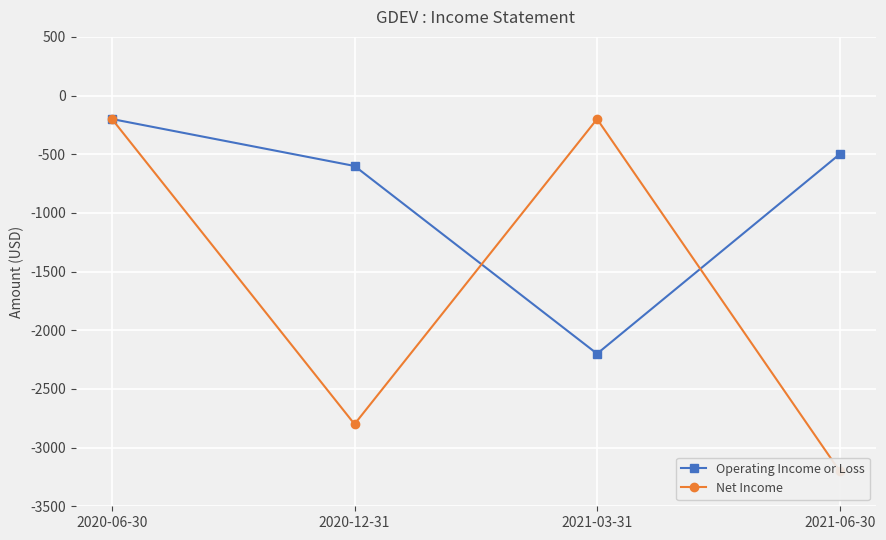

Which series has the largest total across all categories?

Operating Income or Loss